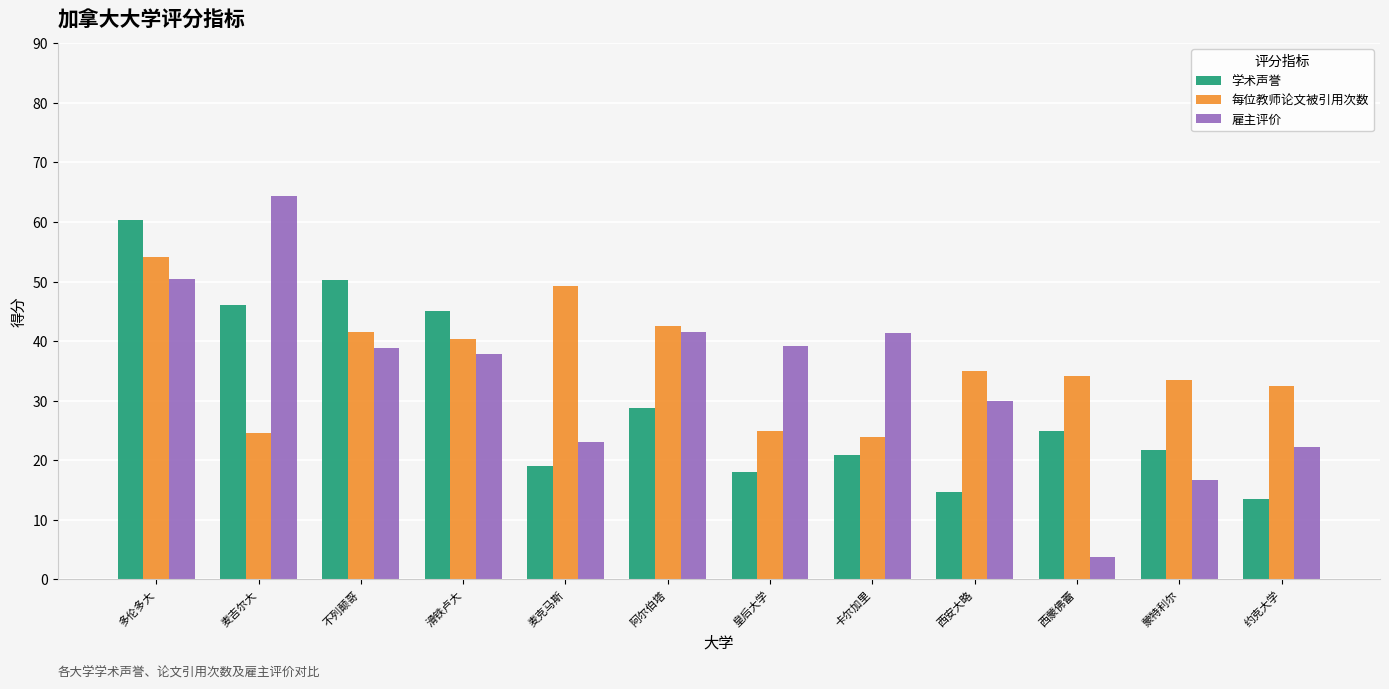

What is the difference between the maximum and minimum values in the 每位教师论文被引用次数 series?

30.2